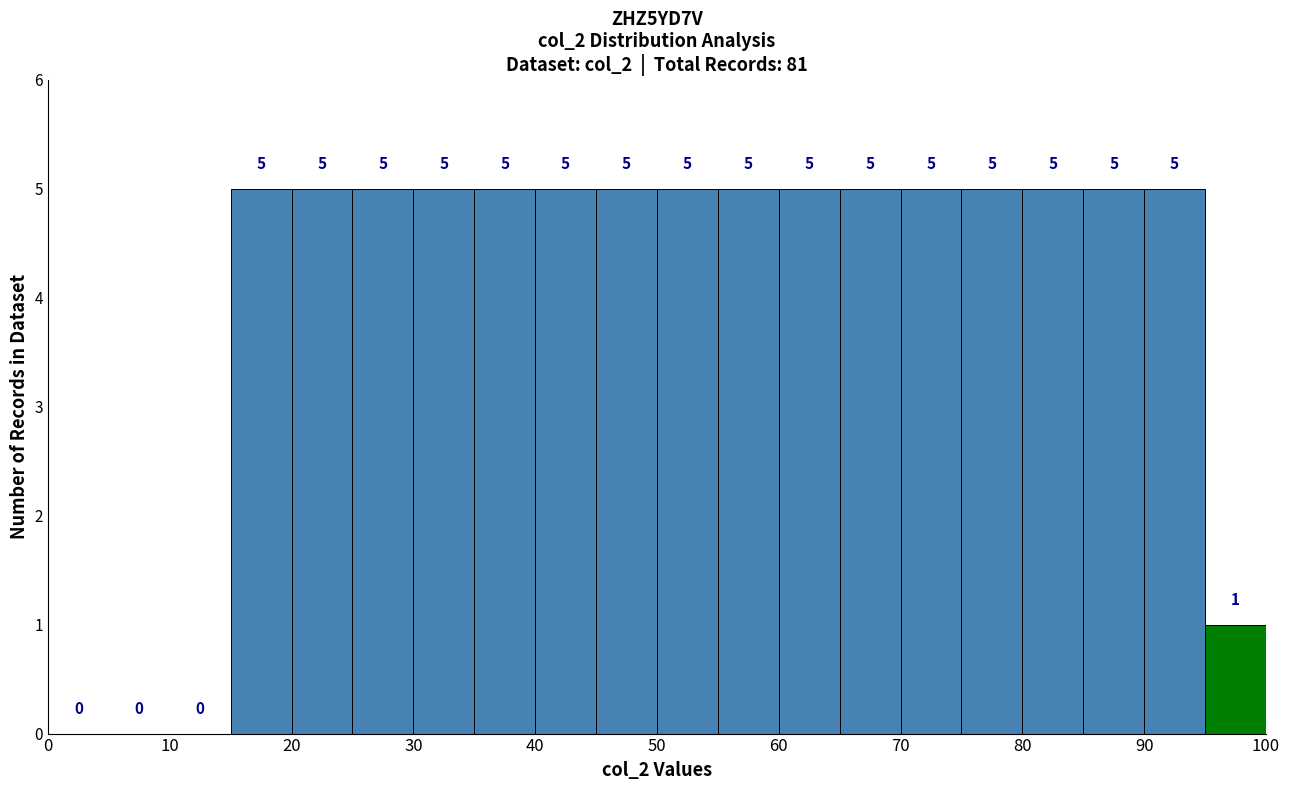

Reading left to right, list every bar in this chart as the range it spans on the x-axis followed by its height.

0 to 5: 0
5 to 10: 0
10 to 15: 0
15 to 20: 5
20 to 25: 5
25 to 30: 5
30 to 35: 5
35 to 40: 5
40 to 45: 5
45 to 50: 5
50 to 55: 5
55 to 60: 5
60 to 65: 5
65 to 70: 5
70 to 75: 5
75 to 80: 5
80 to 85: 5
85 to 90: 5
90 to 95: 5
95 to 100: 1